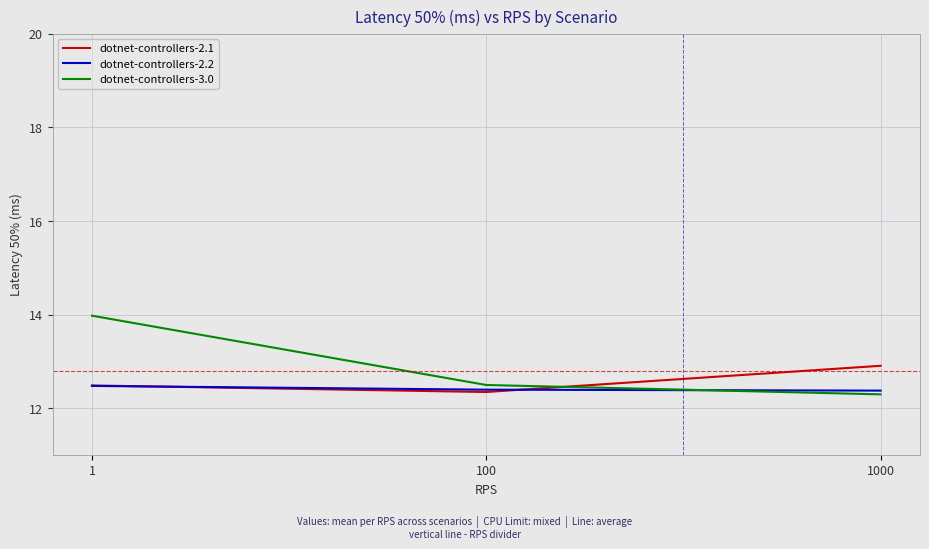

Rank the series by their maximum value, from lowest to highest.

dotnet-controllers-2.2, dotnet-controllers-2.1, dotnet-controllers-3.0